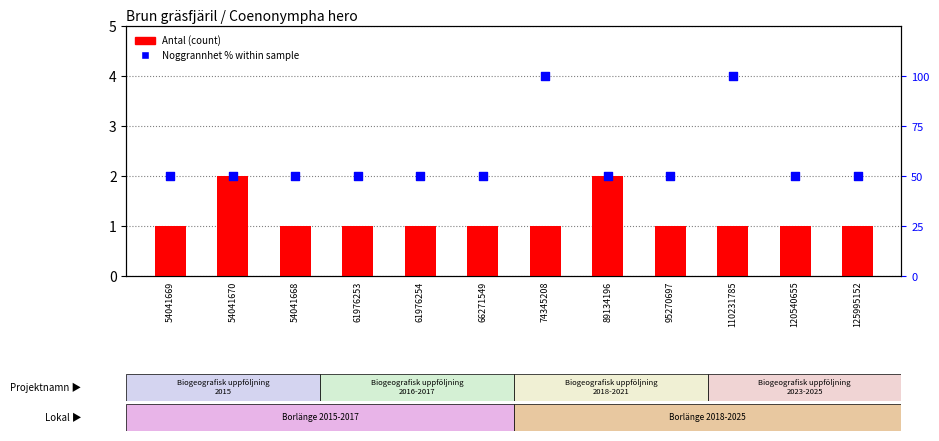

Which series has the largest total across all categories?

Noggrannhet % within sample